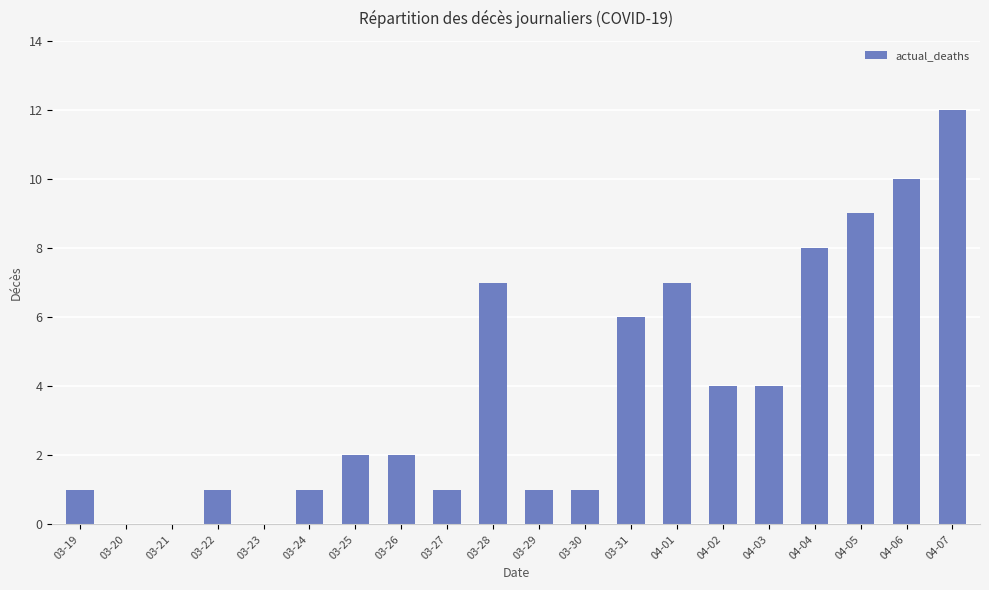

How many data points does each series have?

20